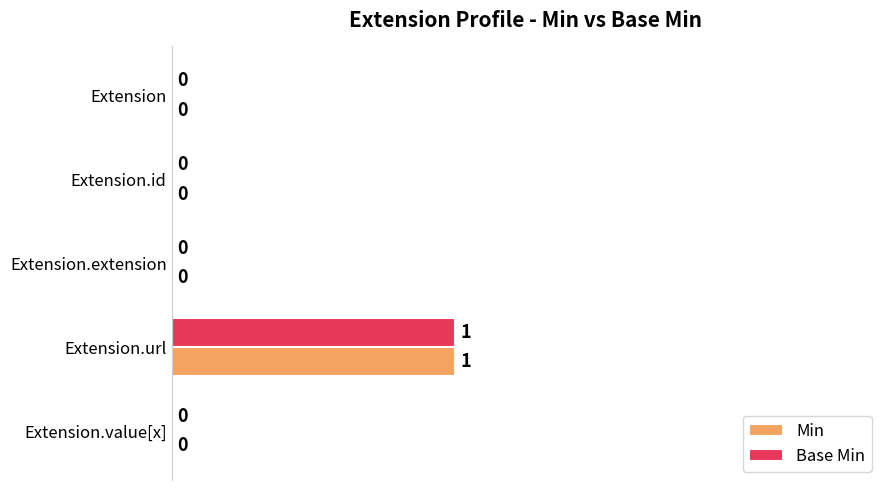

The Min series shows 0 at Extension. True or false?

True